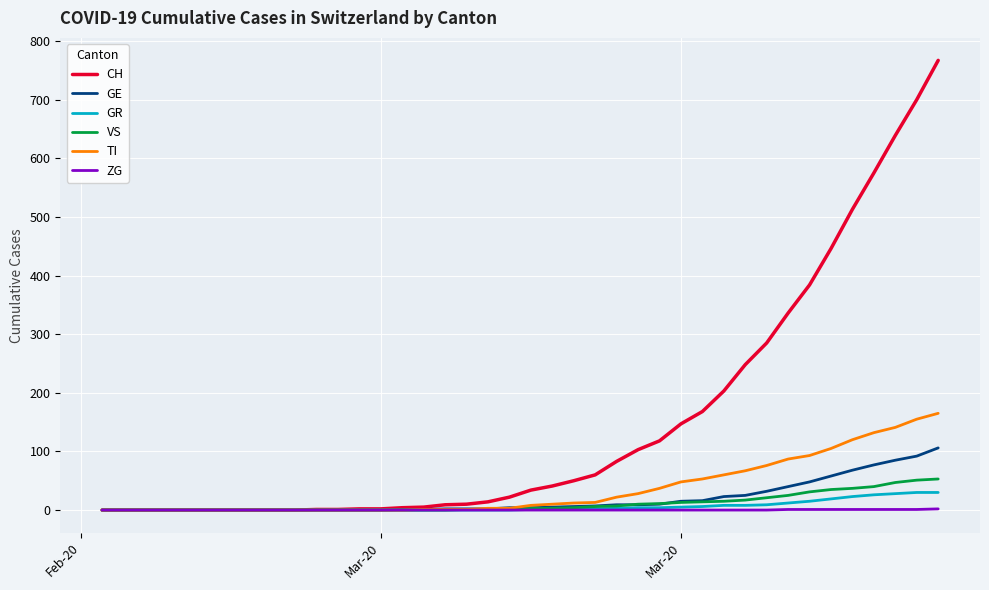

What is the maximum value shown in the chart?

767